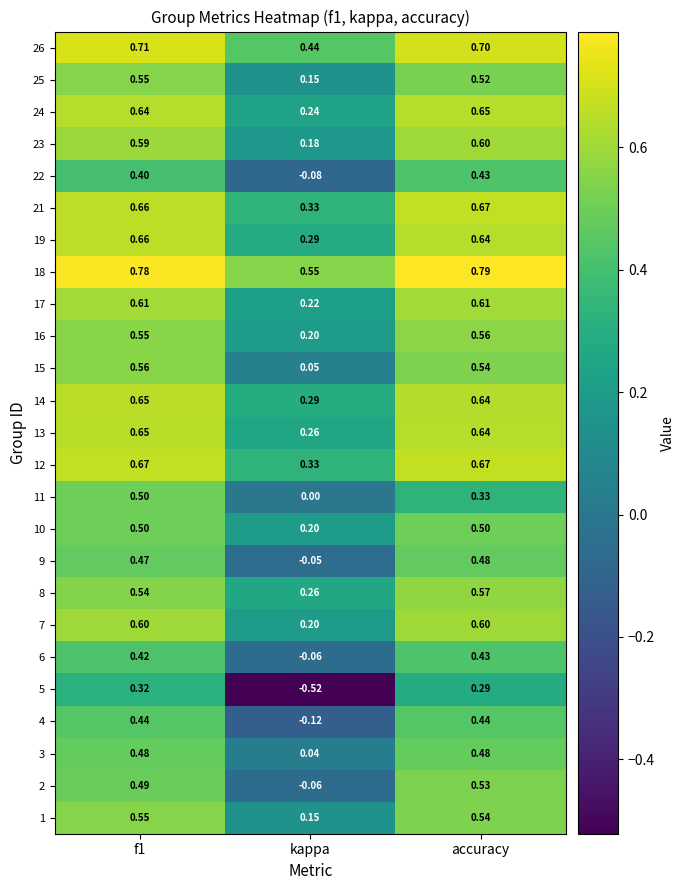

Which label corresponds to the smallest value in the chart?

kappa